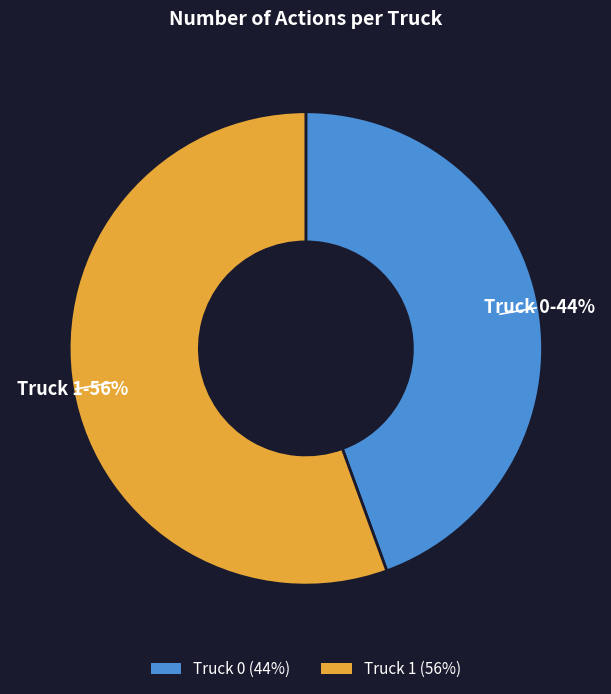

Do Truck 1 (56%) and Truck 0 (44%) together represent more than half of the pie?

Yes